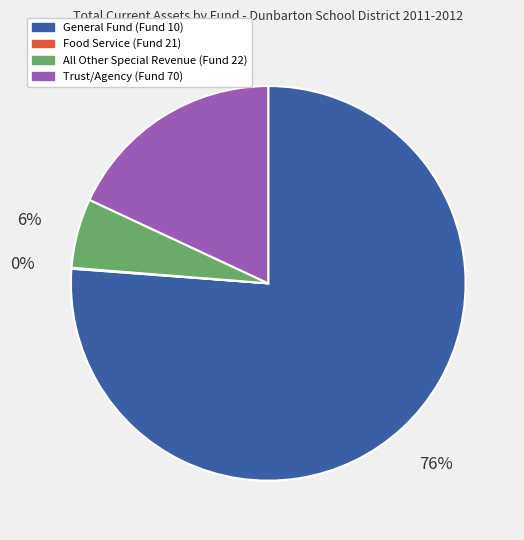

What is the majority slice?

General Fund (Fund 10)